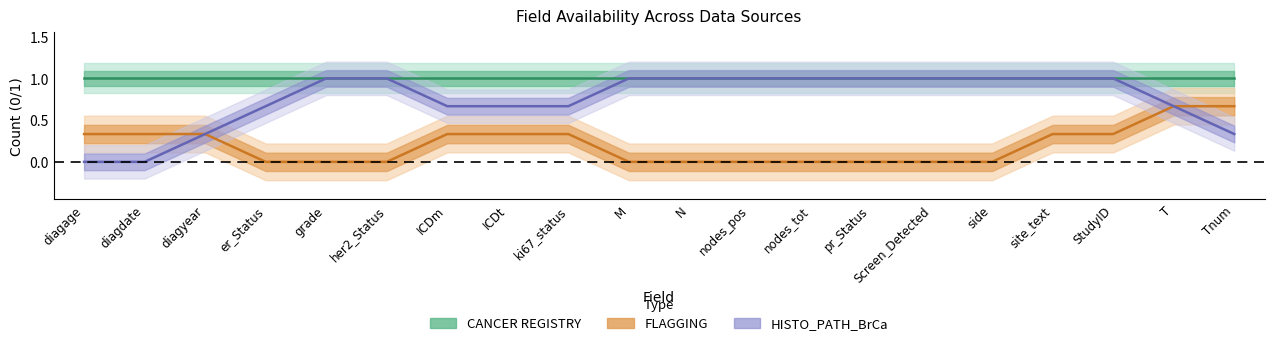

What is the label of the 16th point from the left?

side